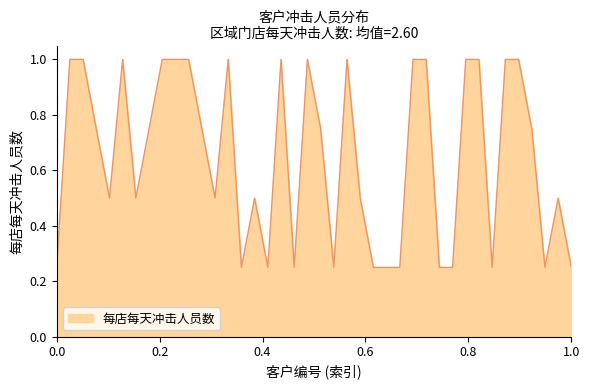

What is the maximum value shown in the chart?

1.0